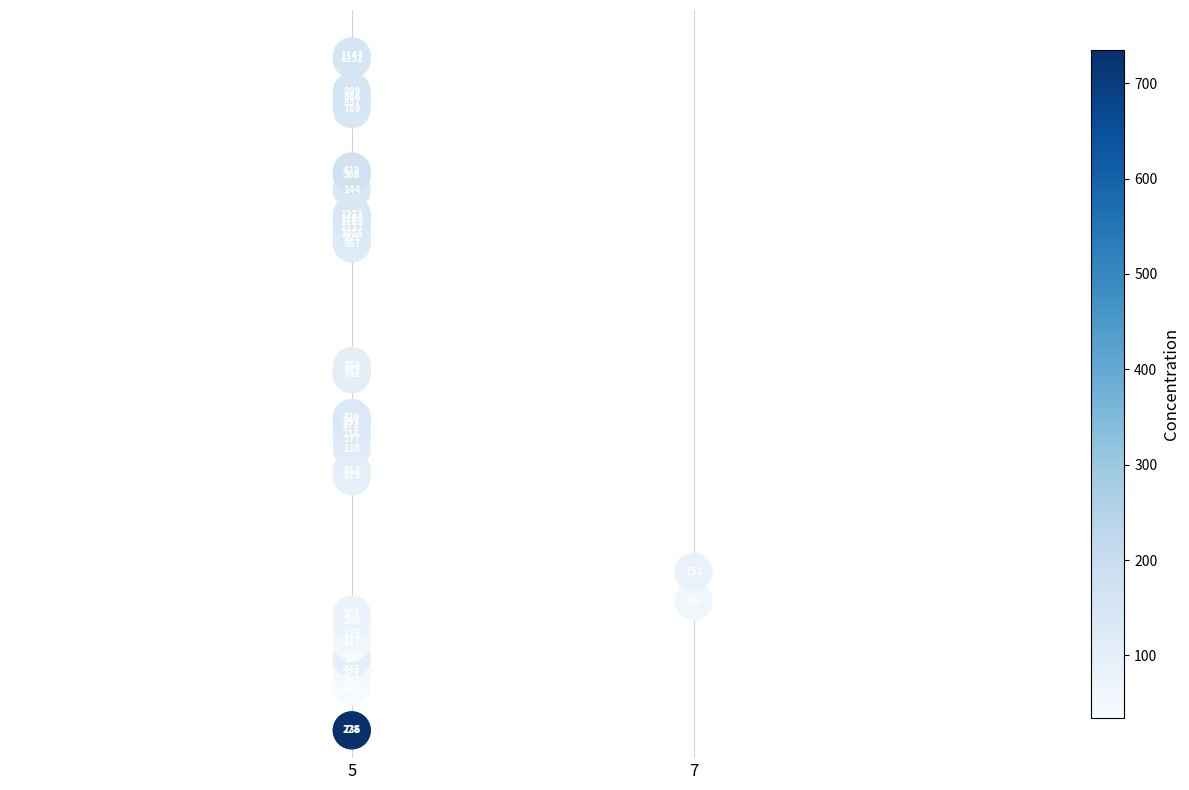

What Y value in the scatter plot is closest to 363?

384